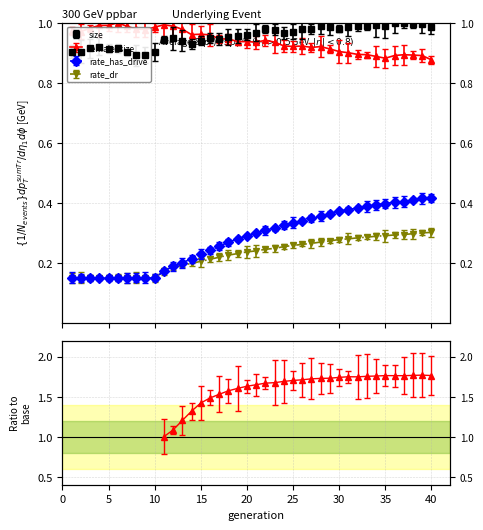

What is the lowest value of the rate_dr series?

0.1